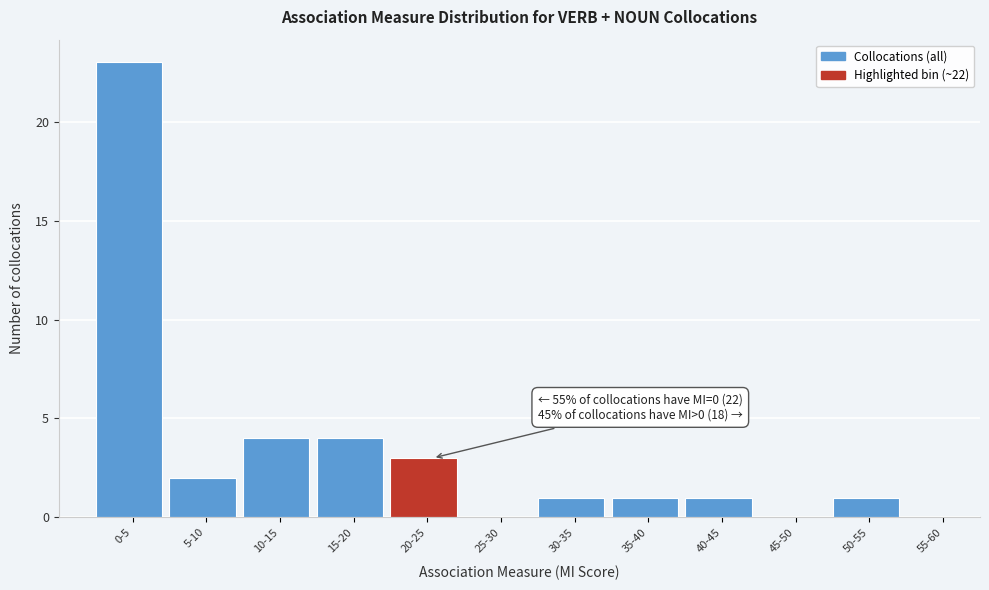

Reading left to right, transcribe all the data shown in this chart.

0-5=23	5-10=2	10-15=4	15-20=4	20-25=3	25-30=0	30-35=1	35-40=1	40-45=1	45-50=0	50-55=1	55-60=0